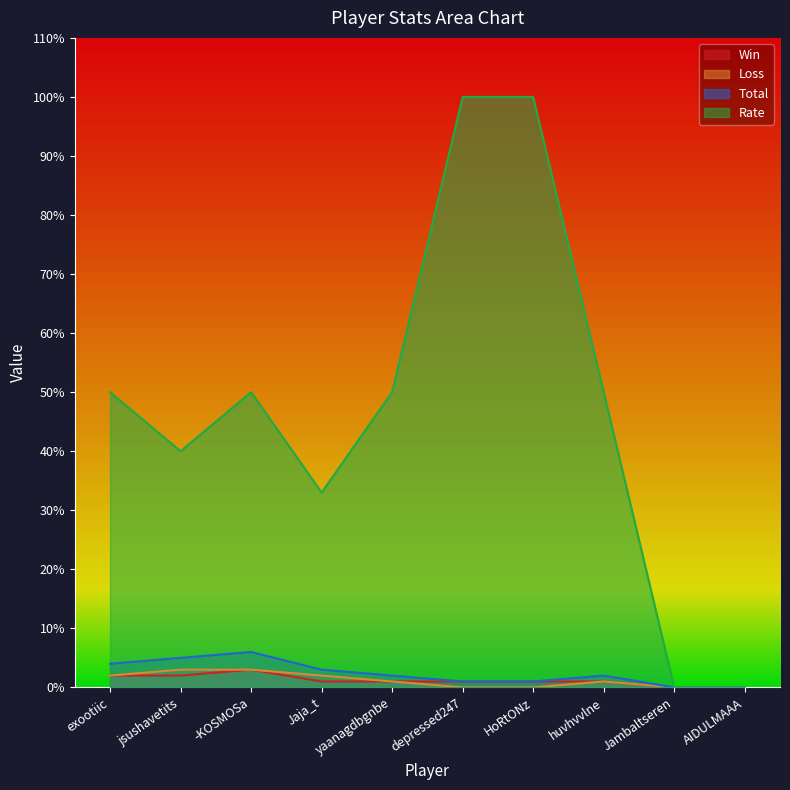

True or false: Win and Loss intersect in this chart.

False